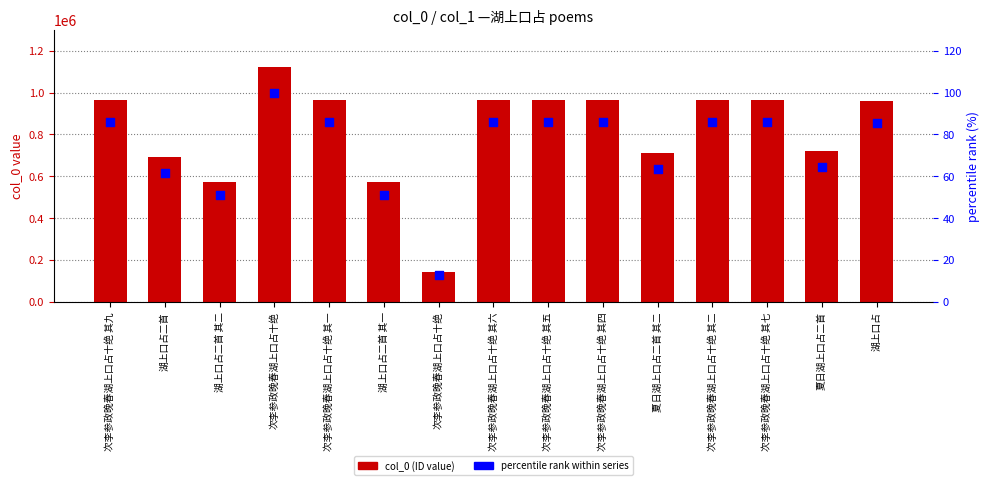

Which series has the widest spread of Y values?

col_0 (ID)